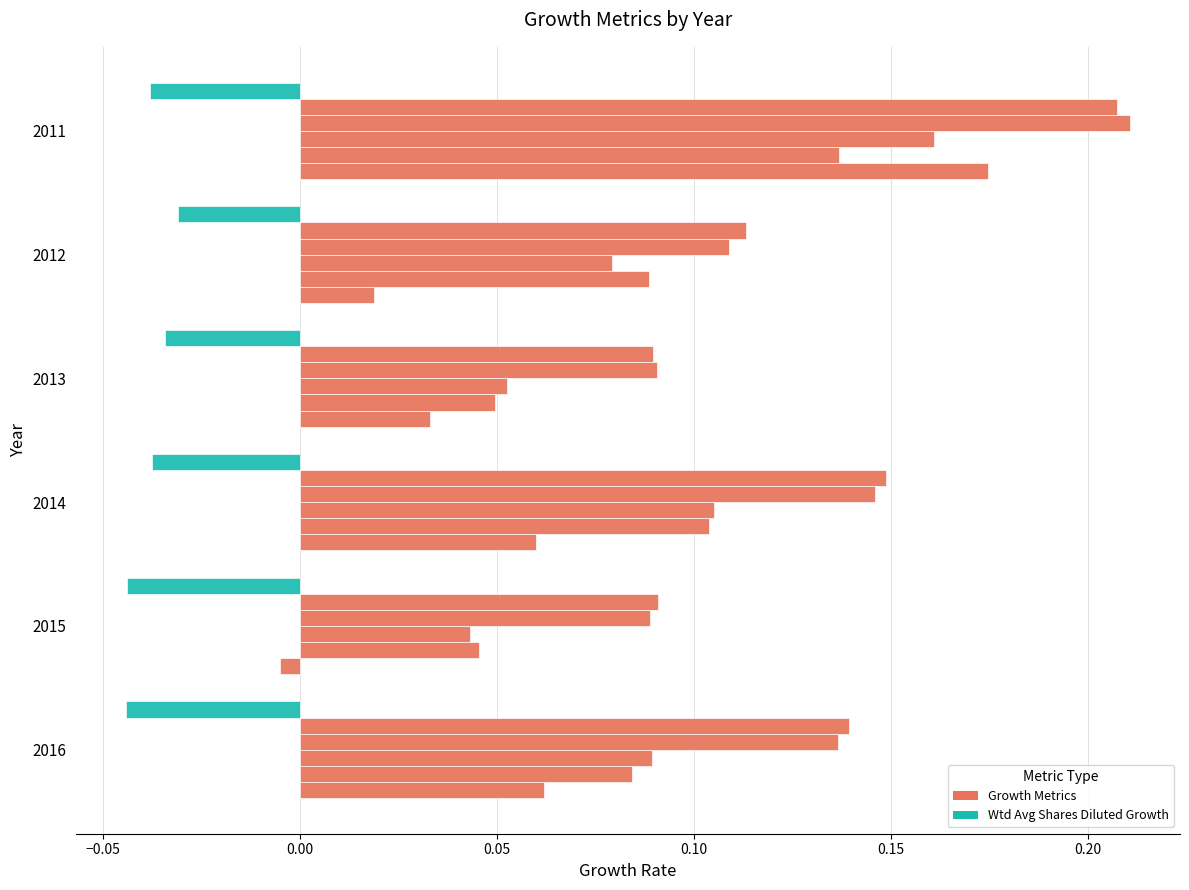

How many series are shown in this chart?

6